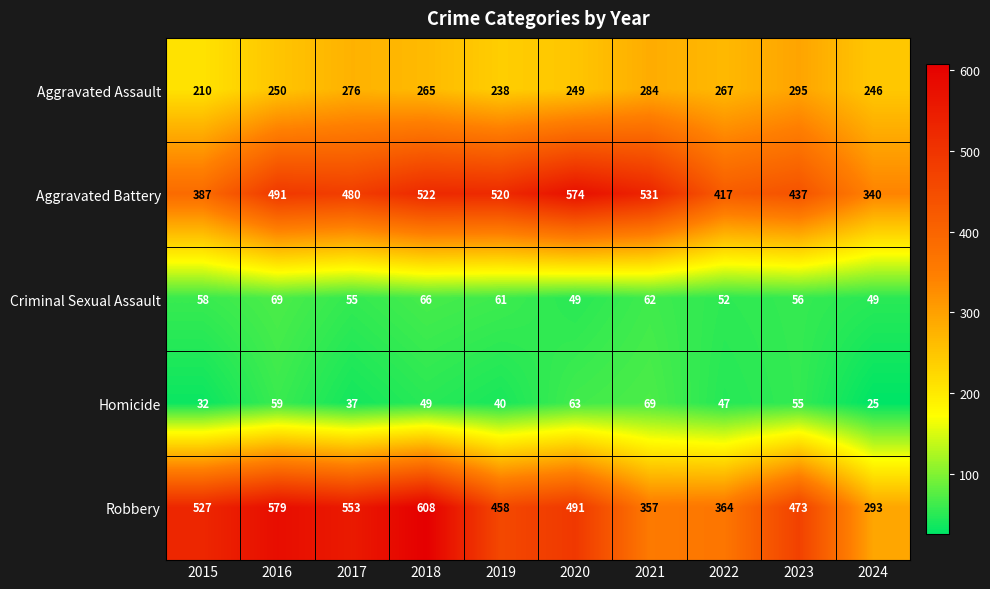

At which category is the sum across all series the highest?

2018